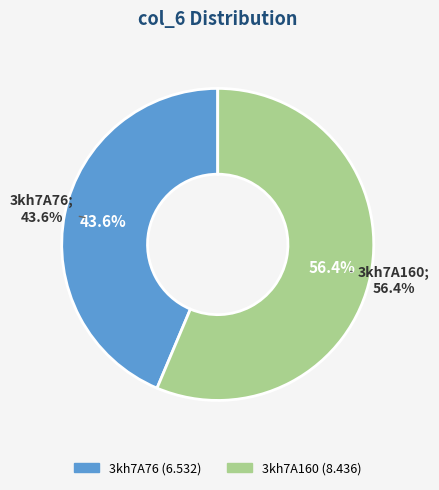

What is the change in value from 3kh7A76 to 3kh7A160?

+1.9